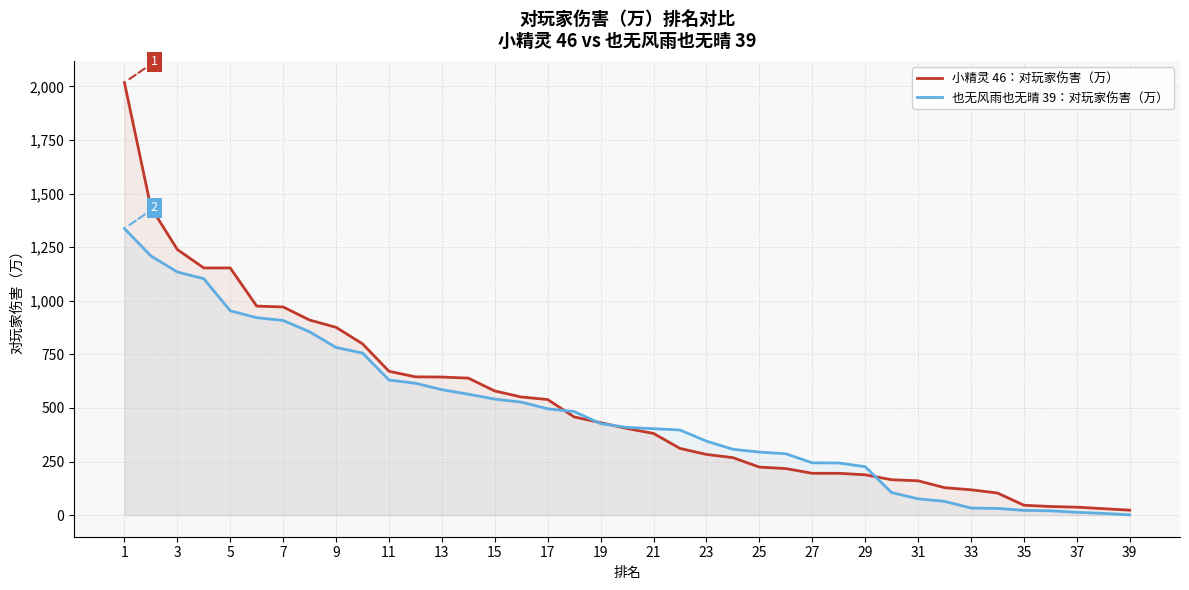

What is the value of the 小精灵 46：对玩家伤害（万） point at the 35th from the left?

46